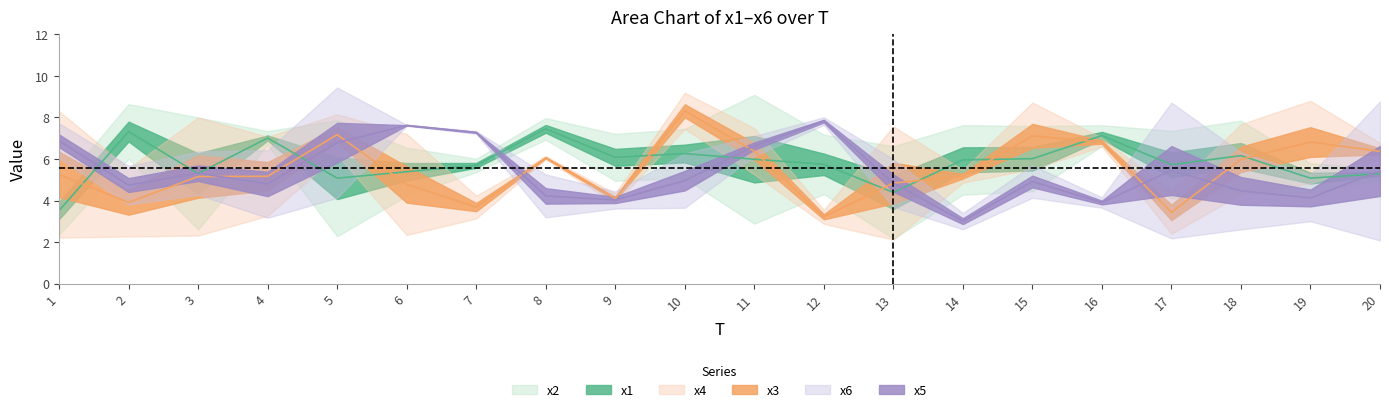

At 20, list the series in order from smallest to largest.

x6, x2, x1, x4, x3, x5